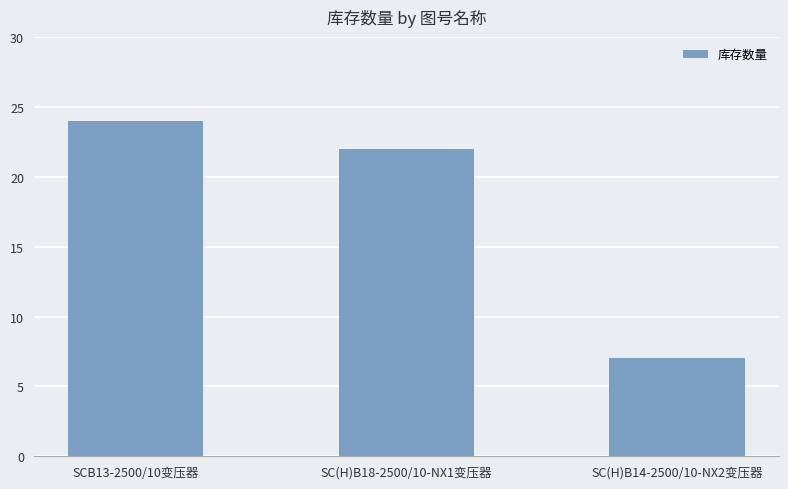

What is the difference between the values at SC(H)B14-2500/10-NX2变压器 and SC(H)B18-2500/10-NX1变压器?

15